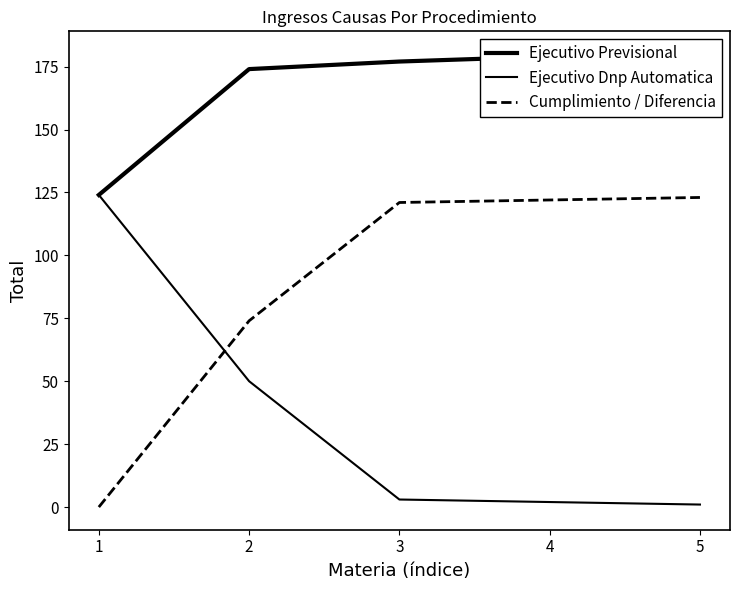

Rank the series by their average value, from highest to lowest.

Ejecutivo Previsional, Cumplimiento / Diferencia, Ejecutivo Dnp Automatica